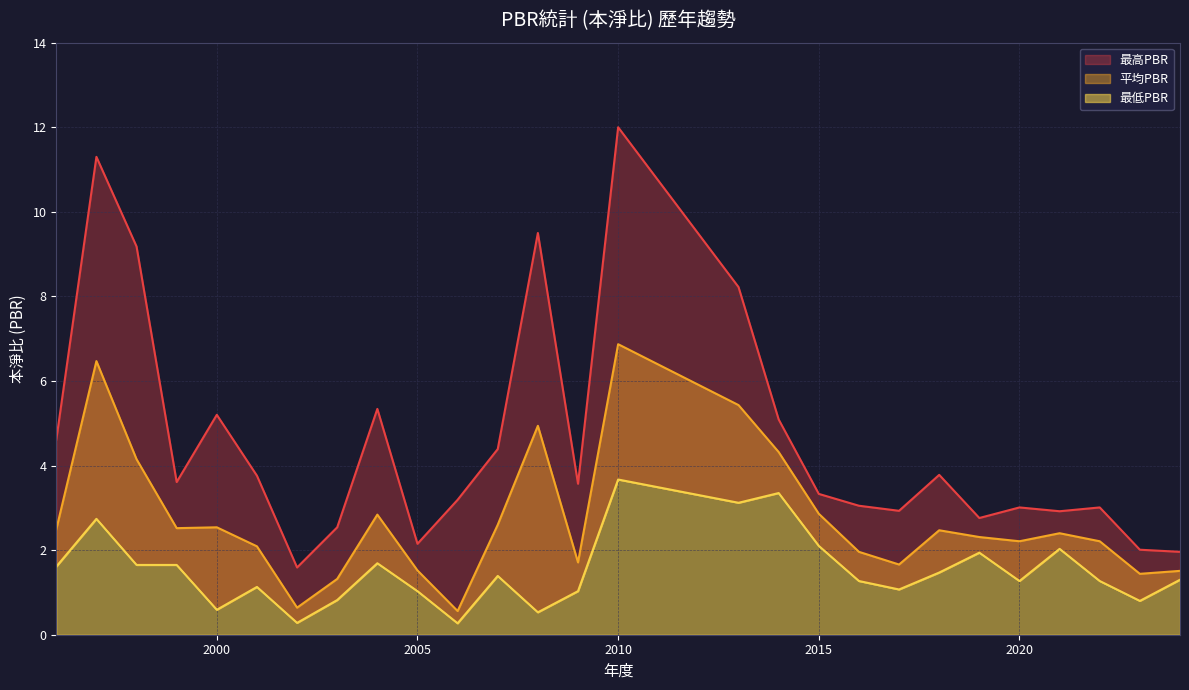

Where is the first local maximum for 最低PBR?

1997